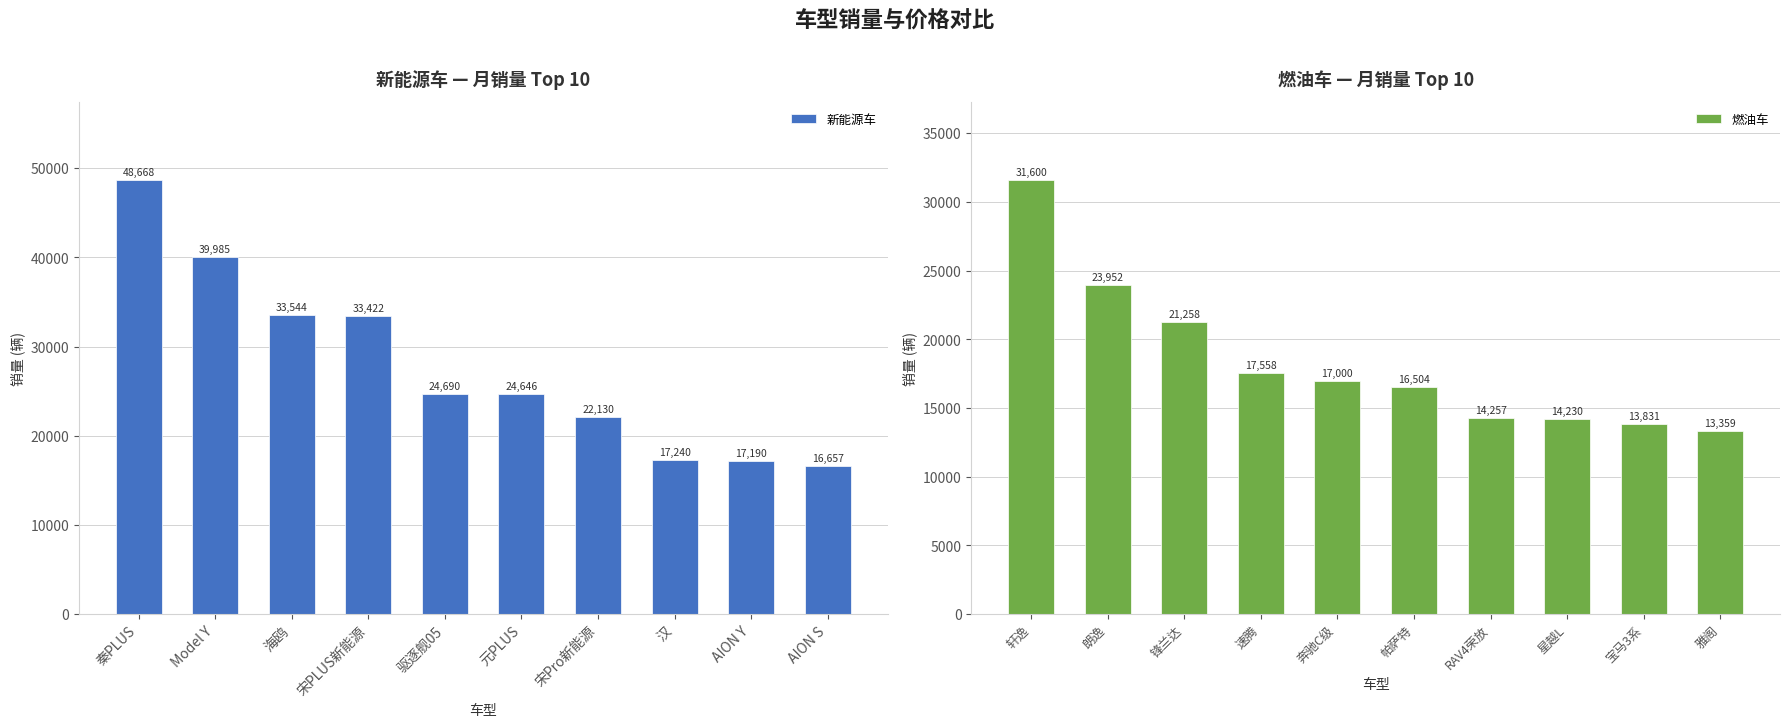

Rank the categories by 新能源车 value from lowest to highest.

AION S, AION Y, 汉, 宋Pro新能源, 元PLUS, 驱逐舰05, 宋PLUS新能源, 海鸥, Model Y, 秦PLUS